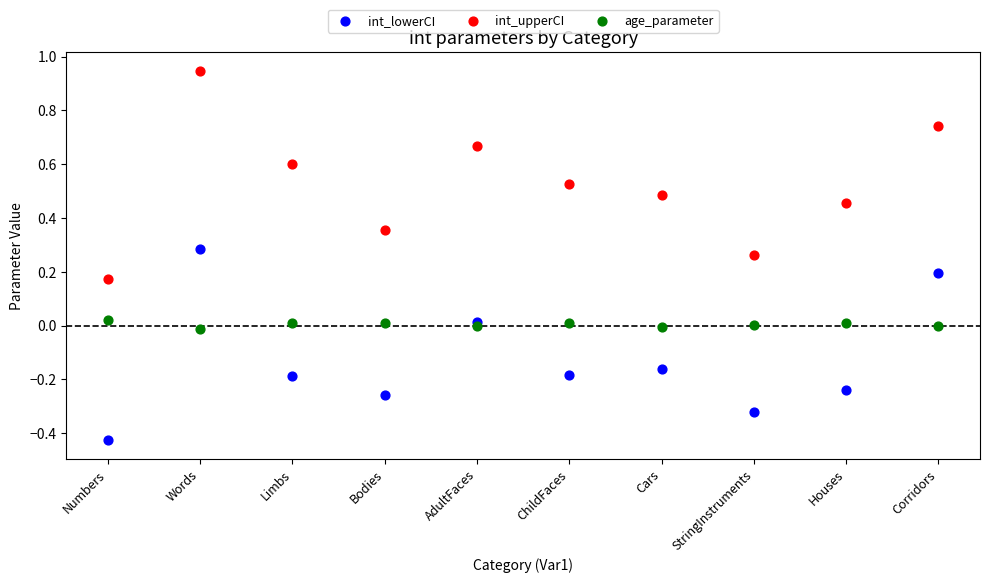

Which series has the widest spread of Y values?

int_upperCI